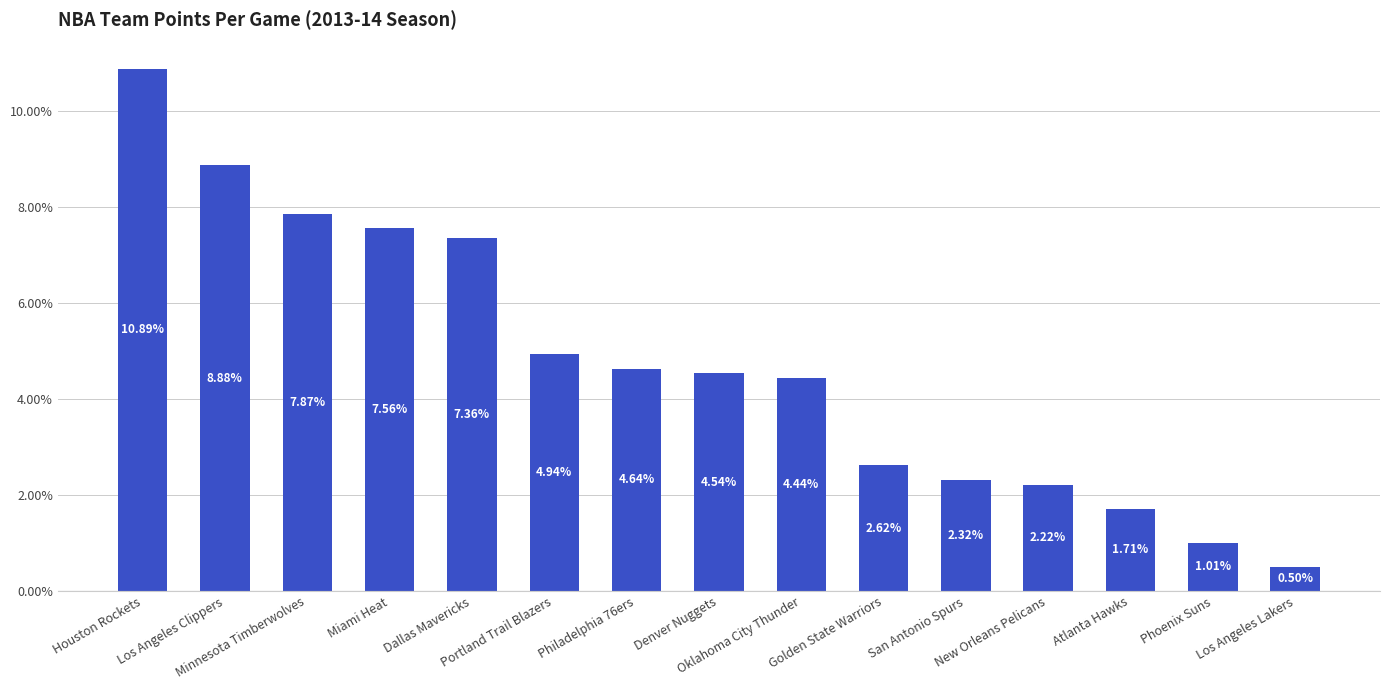

What is the value of the 4th bar from the left?

7.6